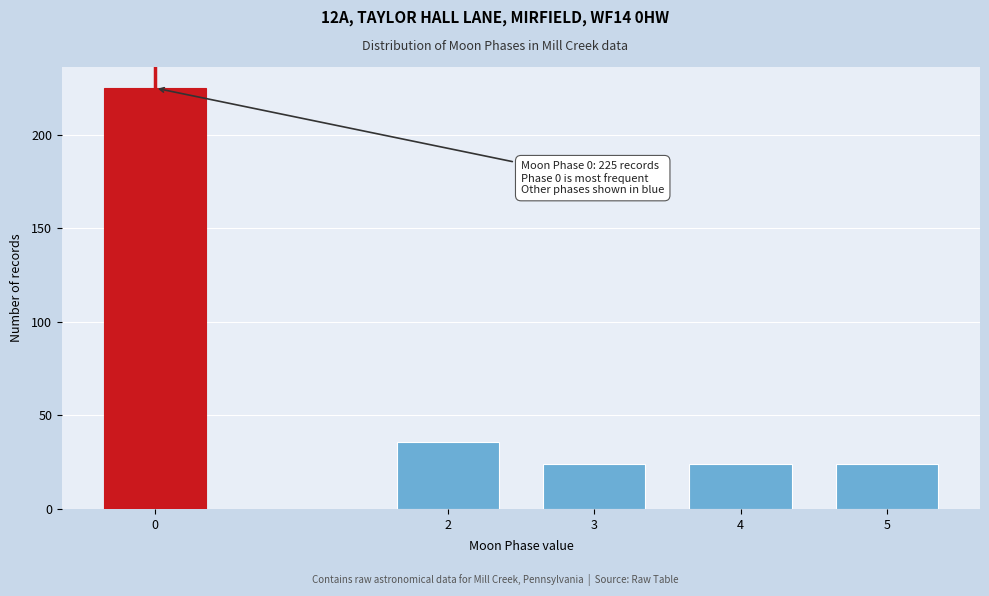

Reading right to left, list all the values displayed in this chart.

24	24	24	36	225